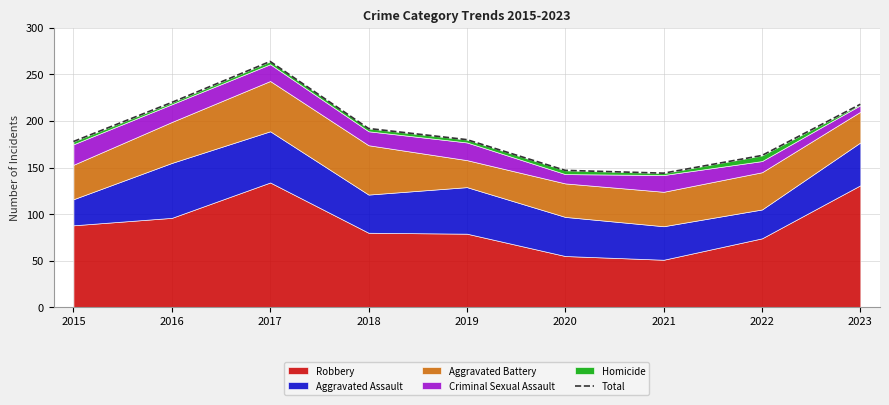

What is the average value?

190